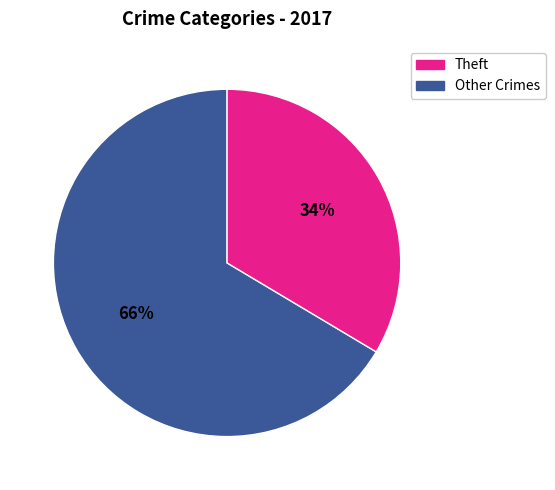

Does any single category account for the majority?

Yes